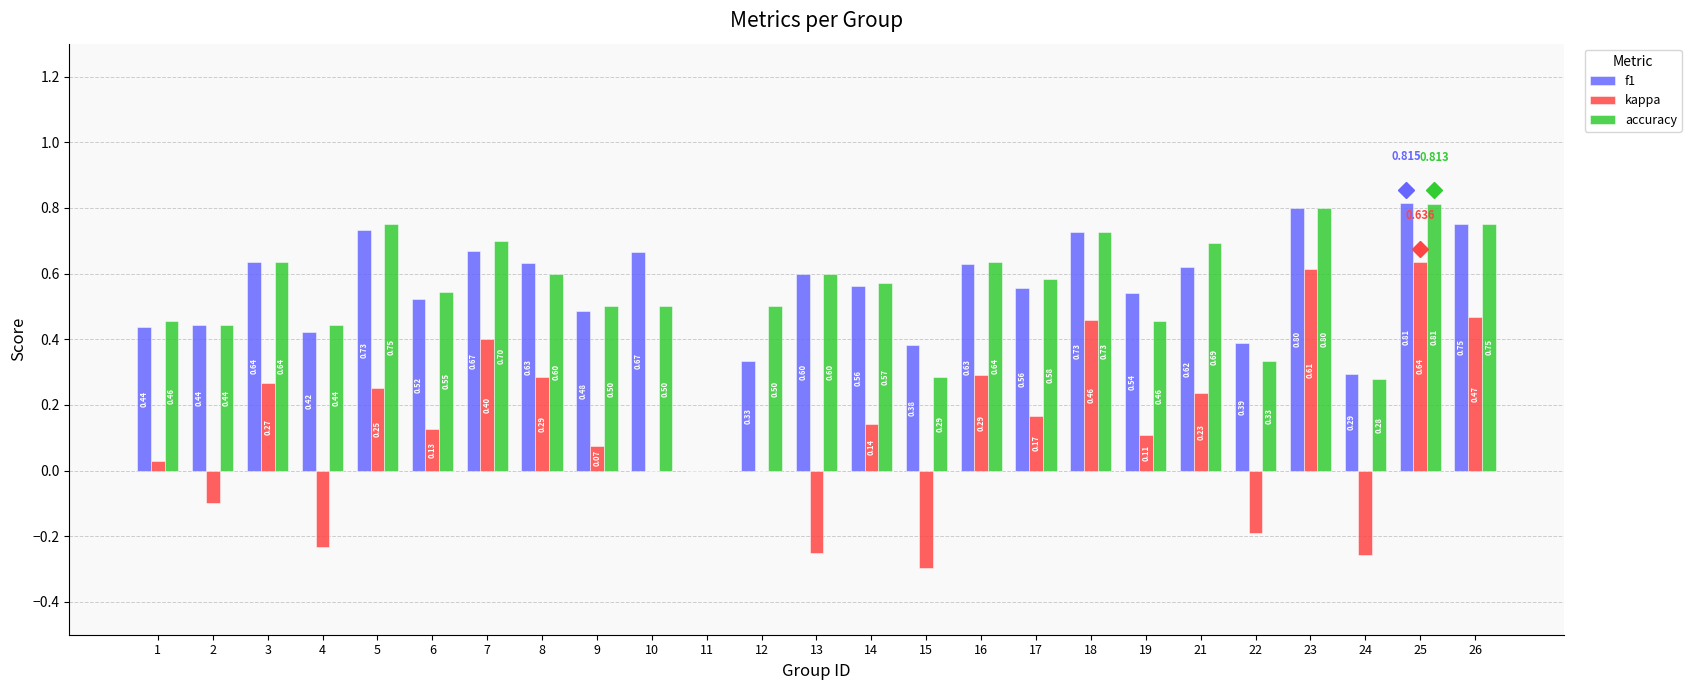

Count the f1 values in the range 0 to 1.

25